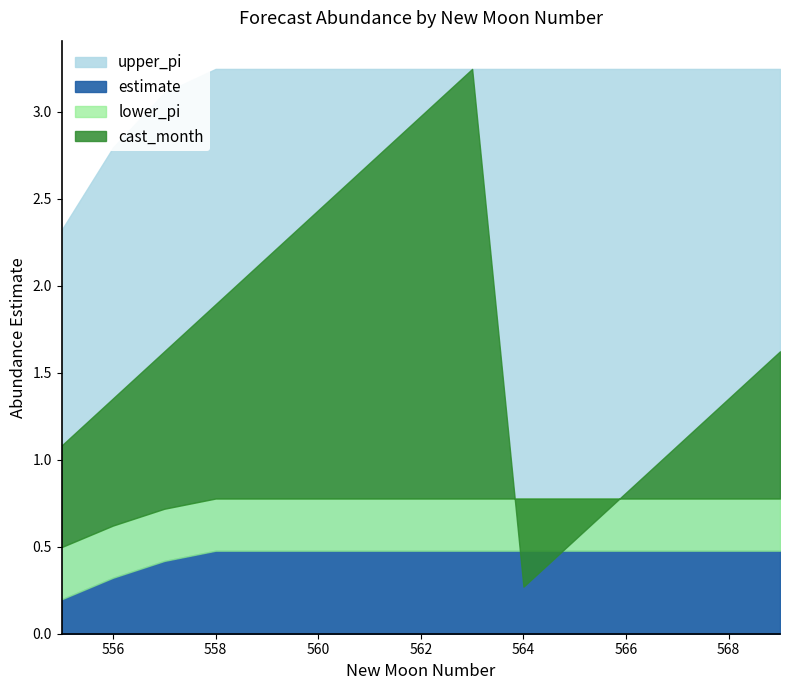

At which category does the chart reach its peak across all series?

563